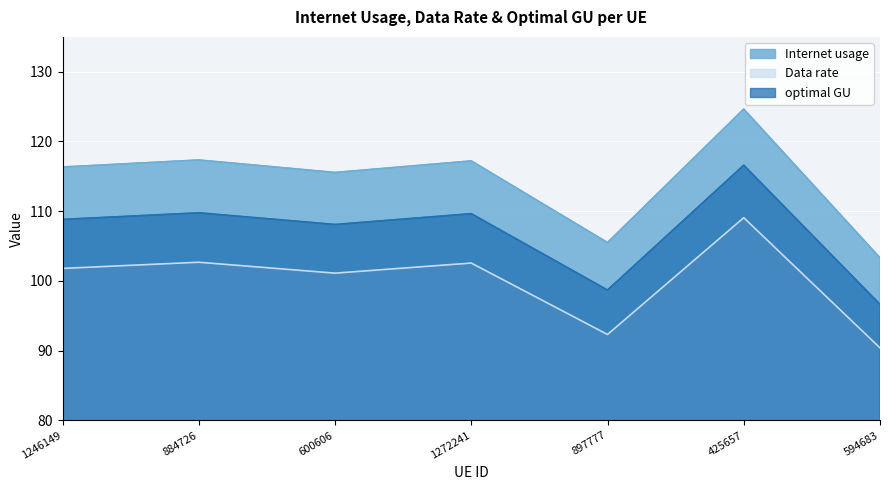

Count the number of categories in the chart.

7